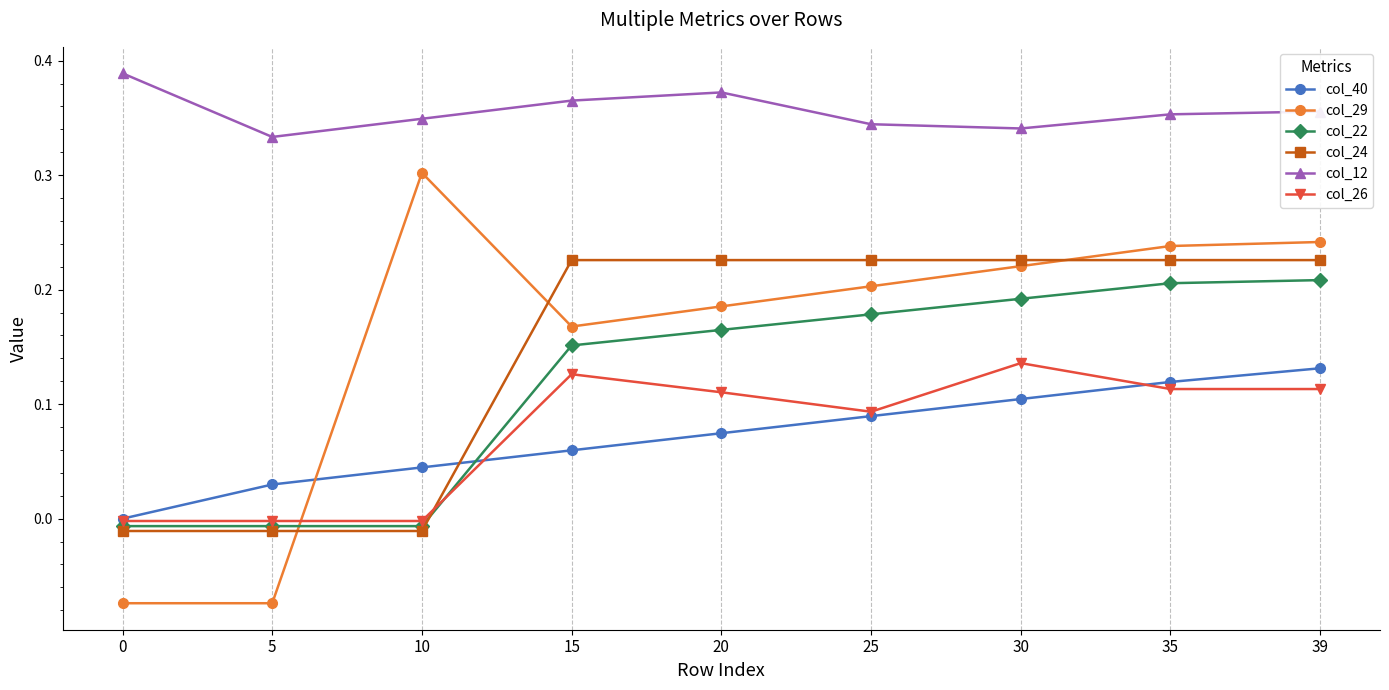

Is the value of col_12 at 0 greater than the value of col_24 at 15?

Yes